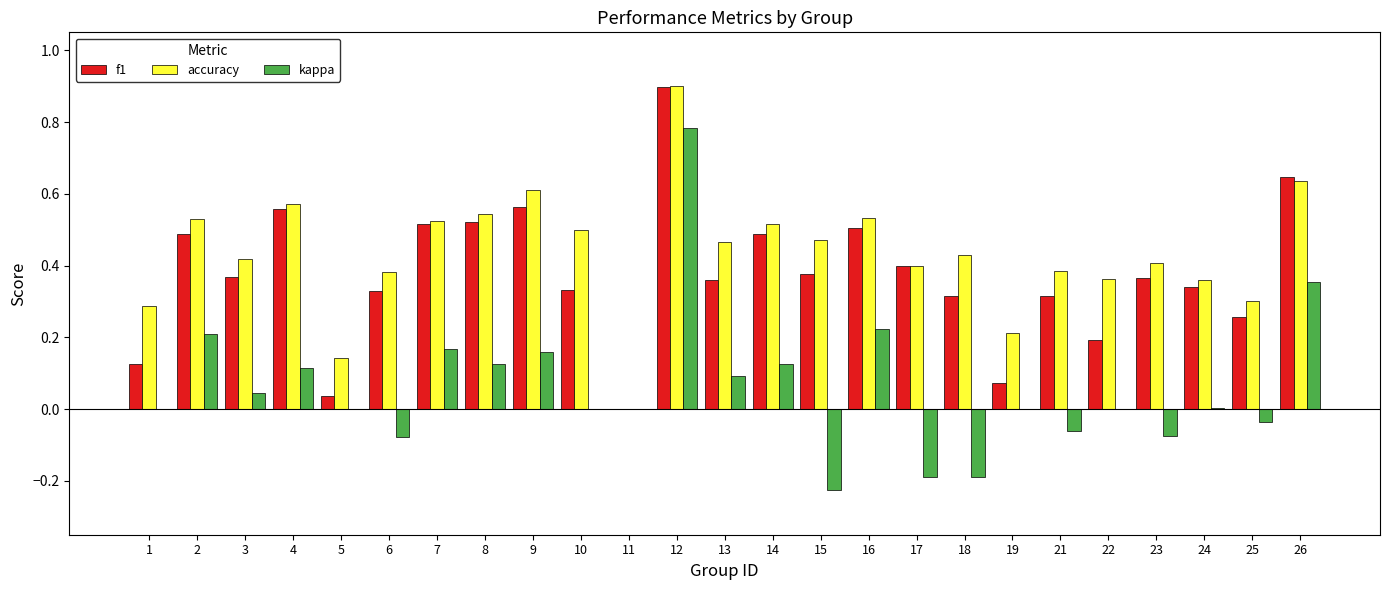

Which series has the widest spread of values?

kappa